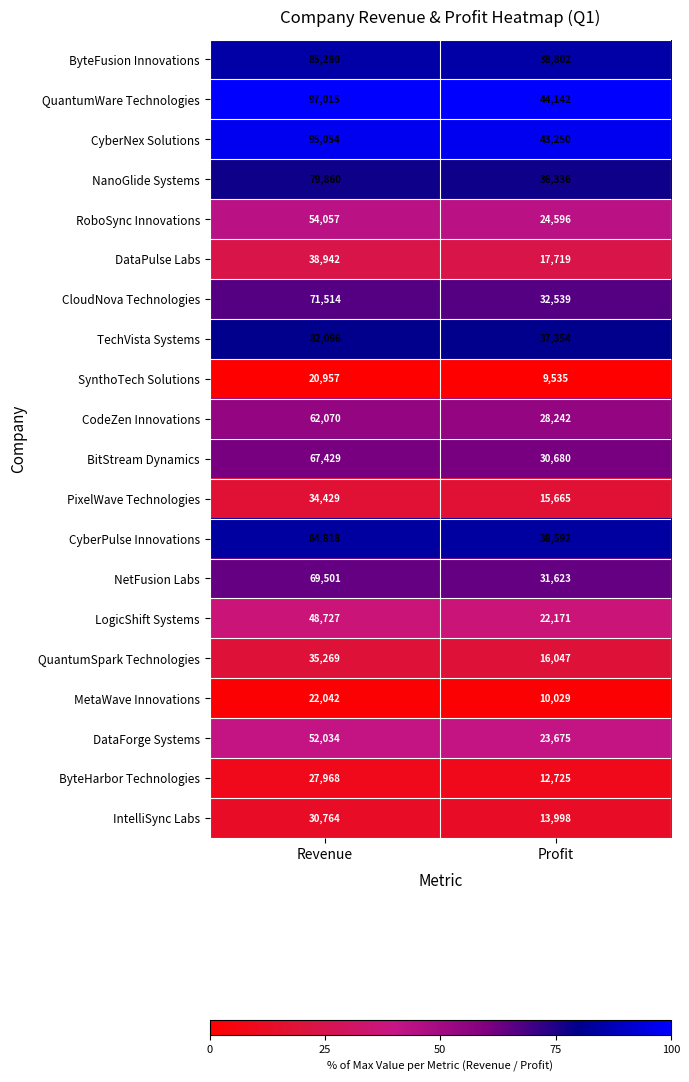

What is the sum of all SynthoTech Solutions values?

30492